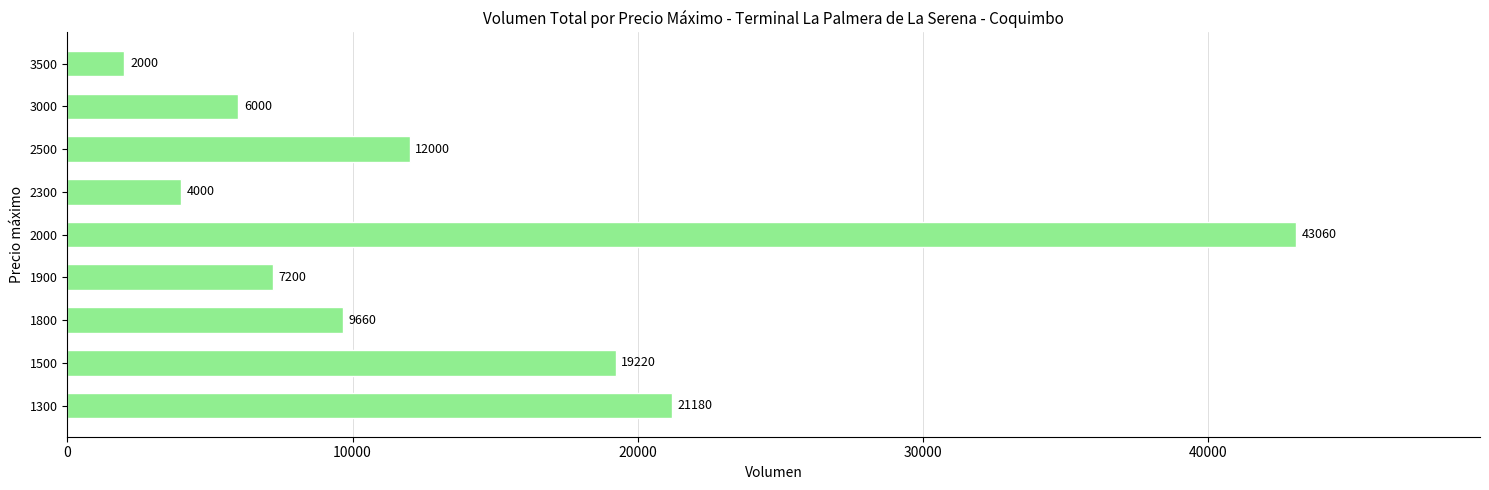

How many bars are there in total?

9